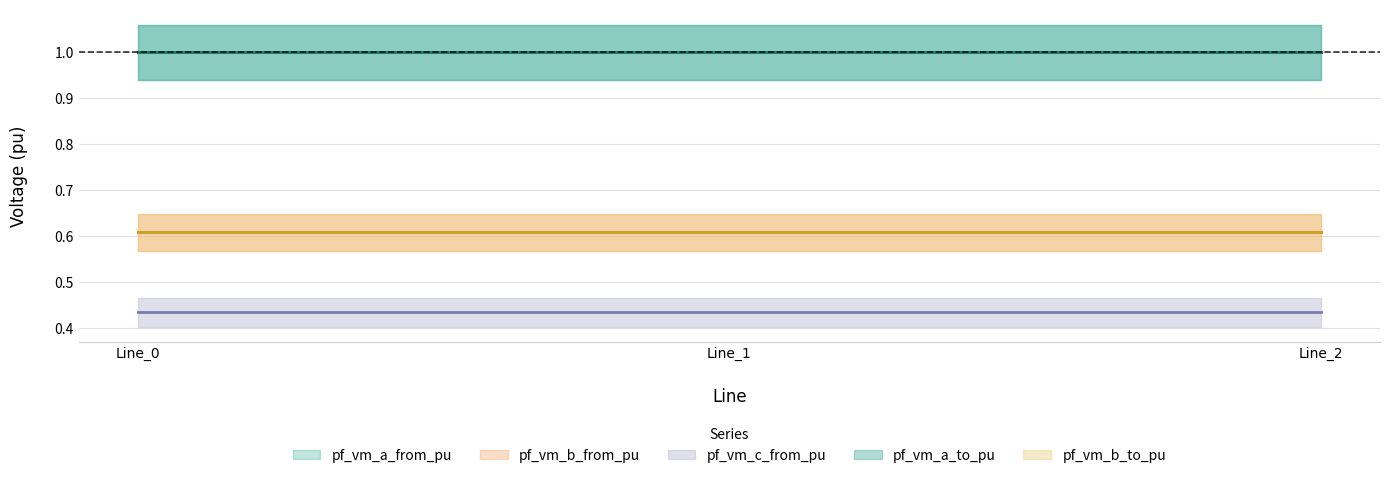

How many categories are shown in the chart?

3